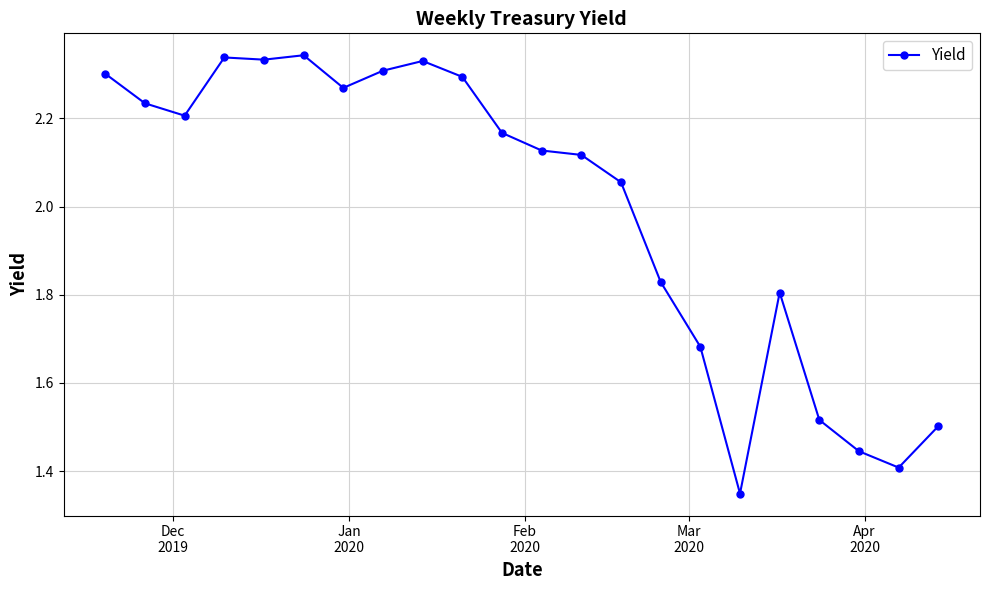

True or false: the data has more than 1 interior local peaks.

True